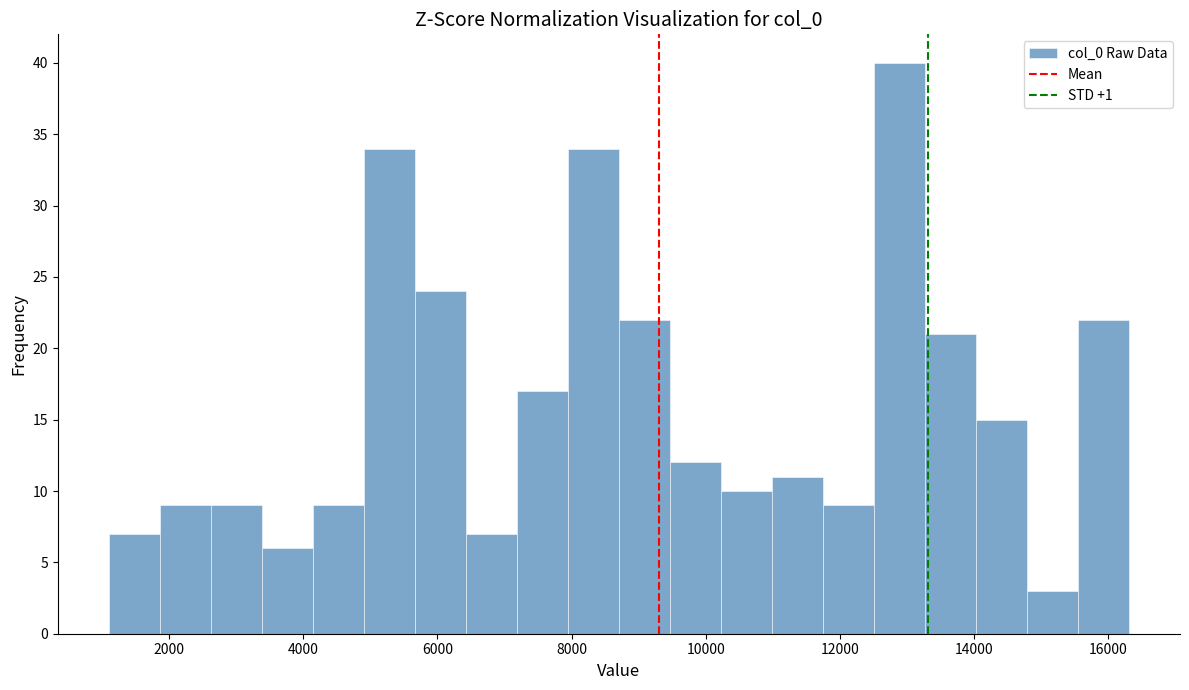

Around what value on the x-axis is the tallest bar? Give the approximate position of its centre, as read against the axis.

12800